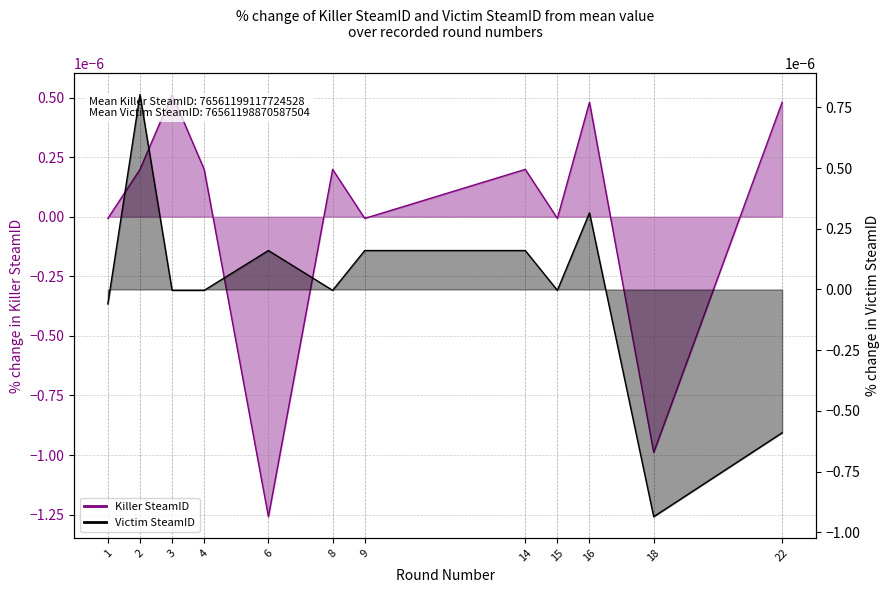

The value of Killer SteamID at 3 is 0.0. True or false?

False